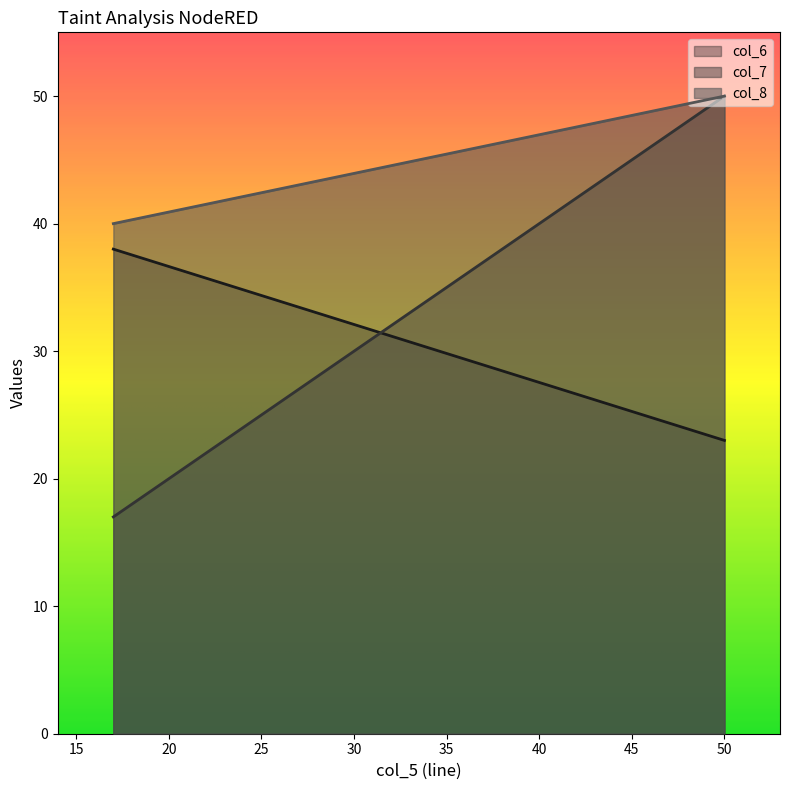

What is the total value across all series at 50?

123